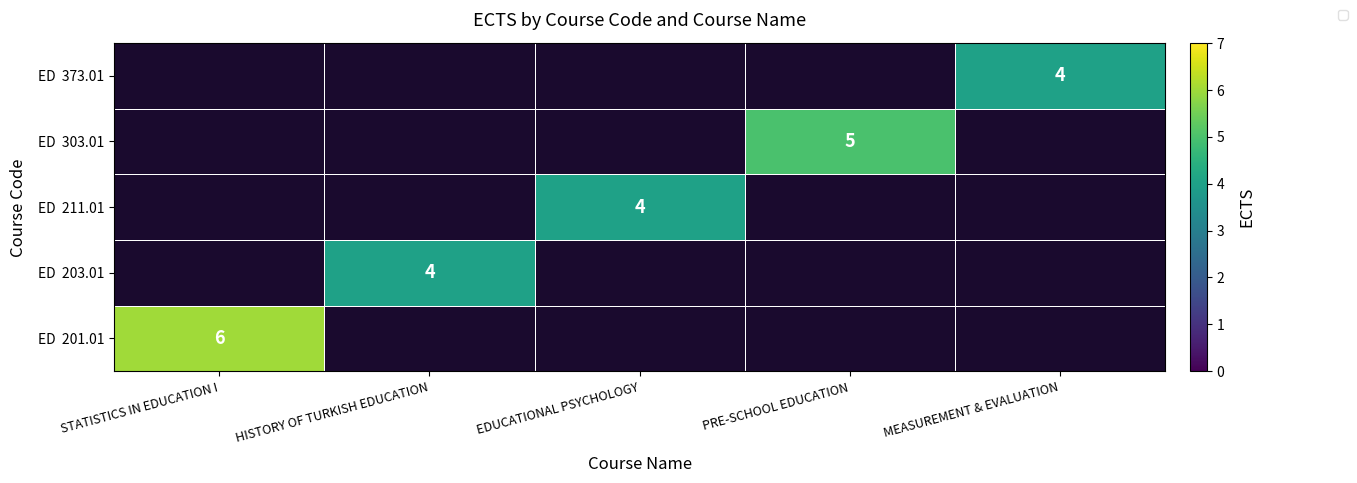

Is the value of ED 203.01 at PRE-SCHOOL EDUCATION greater than the value of ED 303.01 at EDUCATIONAL PSYCHOLOGY?

No